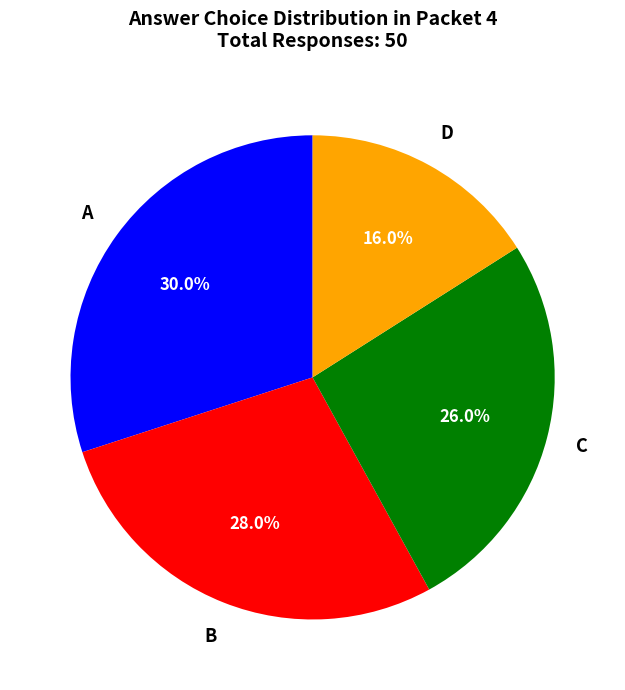

Does any single category account for the majority?

No